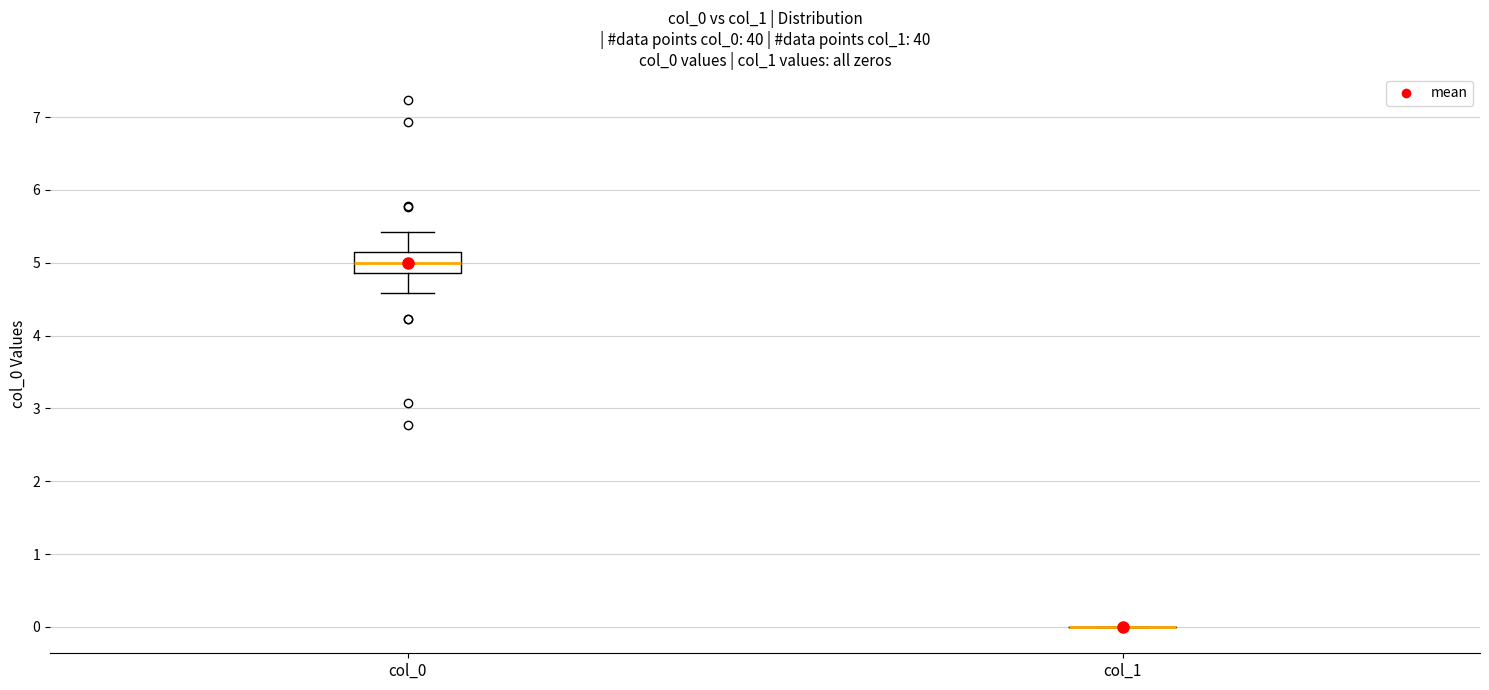

Reading left to right, read every box against the y-axis: the position of its median line, the range the box covers, and the ends of its whiskers. The values are not printed on the chart, so give them approximately, as read against the axis.

col_0: median 5.0, box 4.9 to 5.1, whiskers 4.6 to 5.4
col_1: box collapsed to a line at 0.0, whiskers 0.0 to 0.0